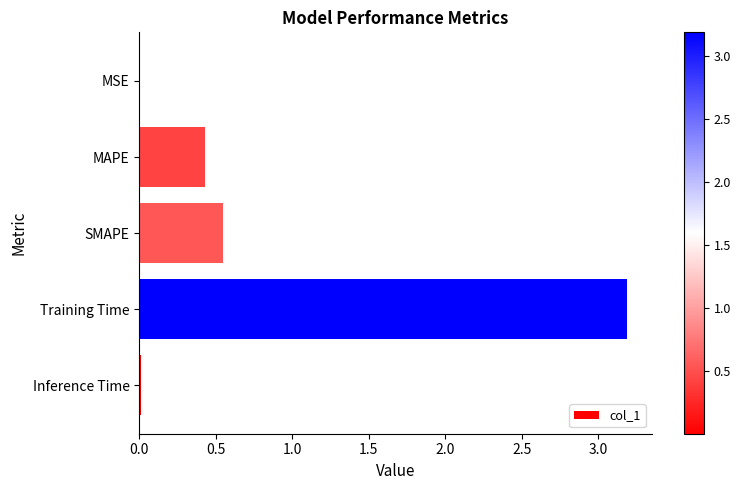

Which has a higher value, Training Time or MSE?

Training Time